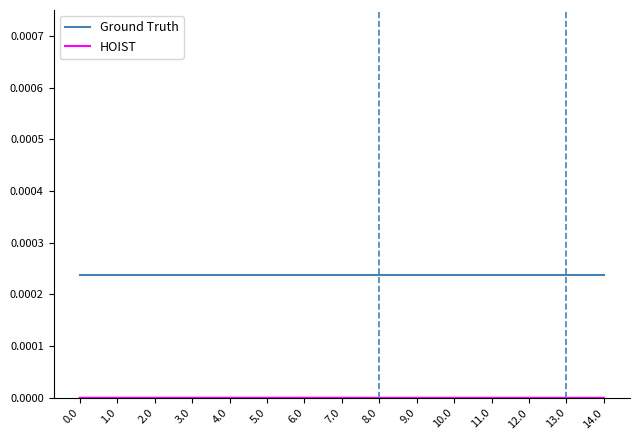

Rank the series by their maximum value, from highest to lowest.

Ground Truth, HOIST